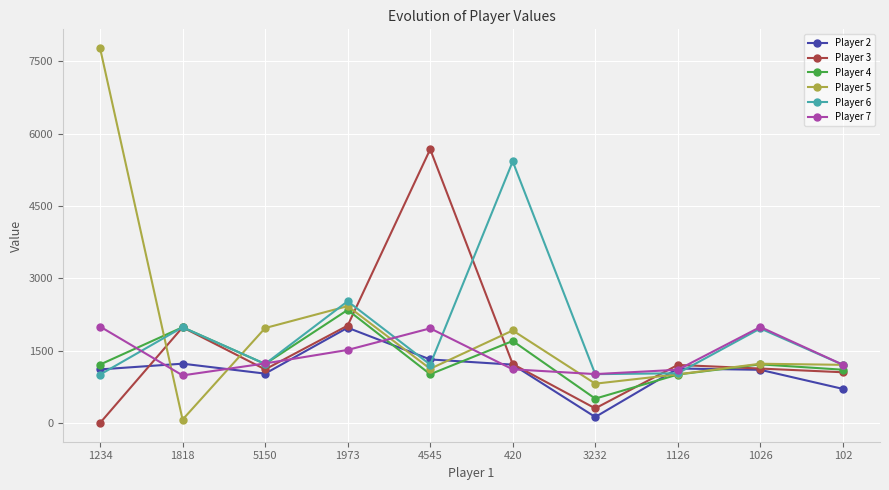

How many lines are shown in the chart?

6